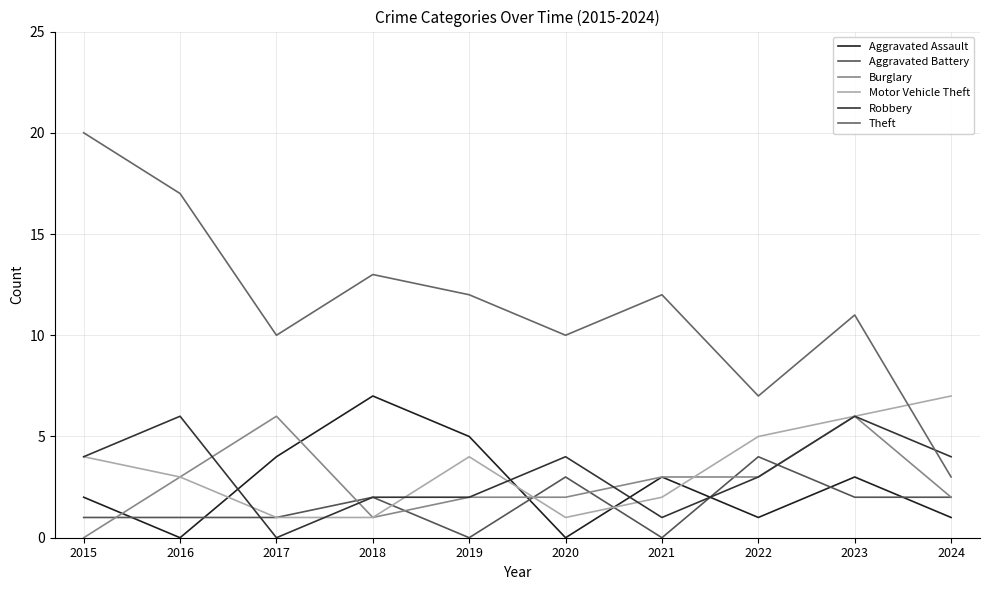

Does the chart display data point markers on the line(s)?

No